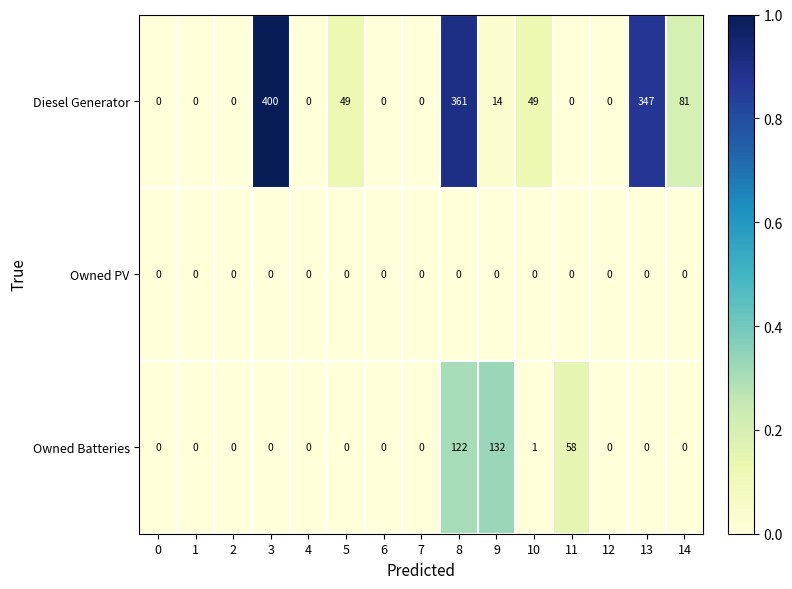

What is the total value across all series at 5?

49